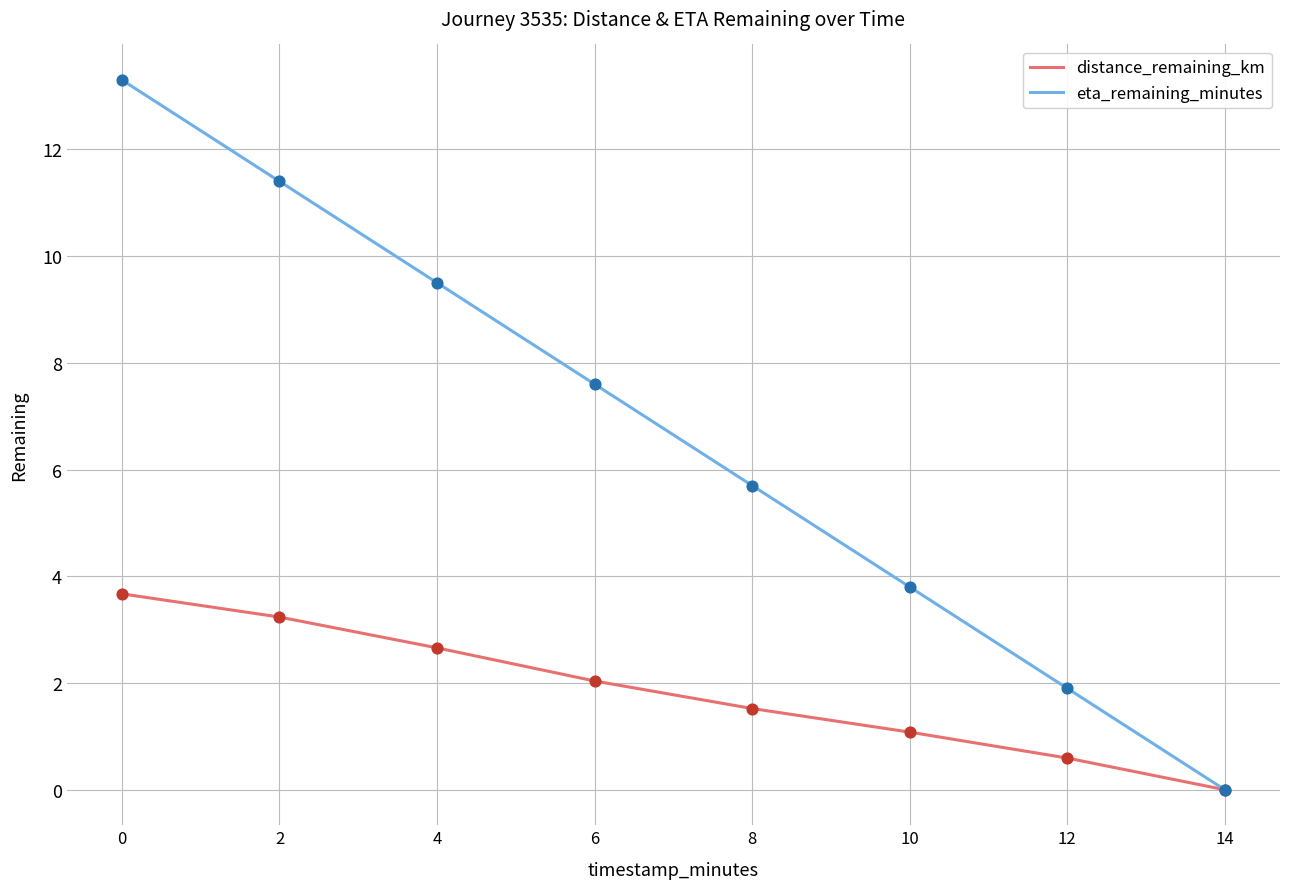

What are all the series names shown in the legend?

distance_remaining_km, eta_remaining_minutes